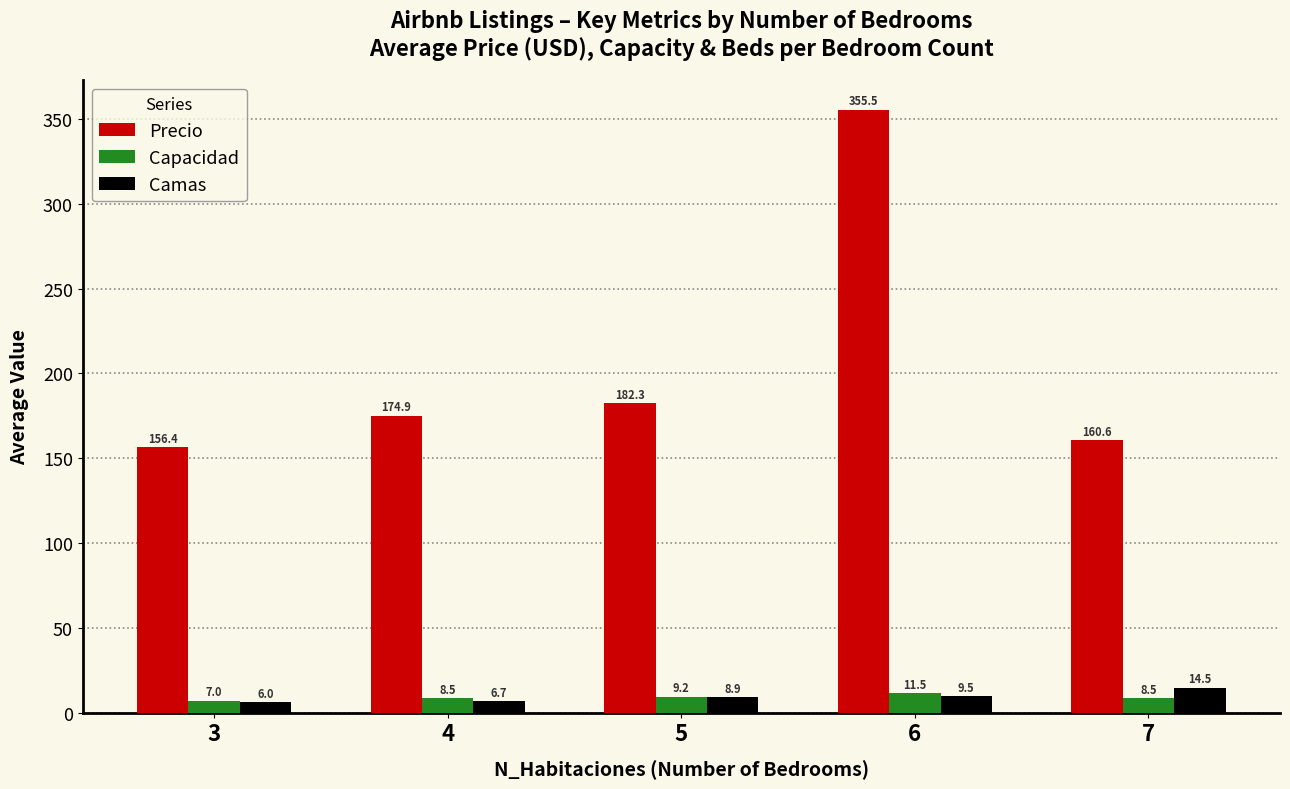

The Camas series shows 6.0 at 3. True or false?

True